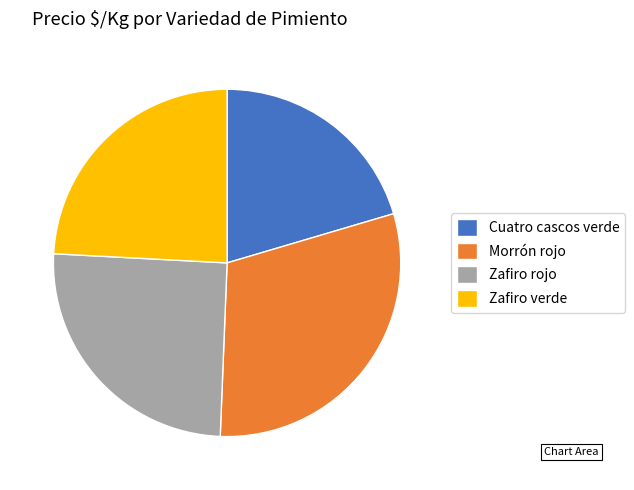

Does any single category account for the majority?

No